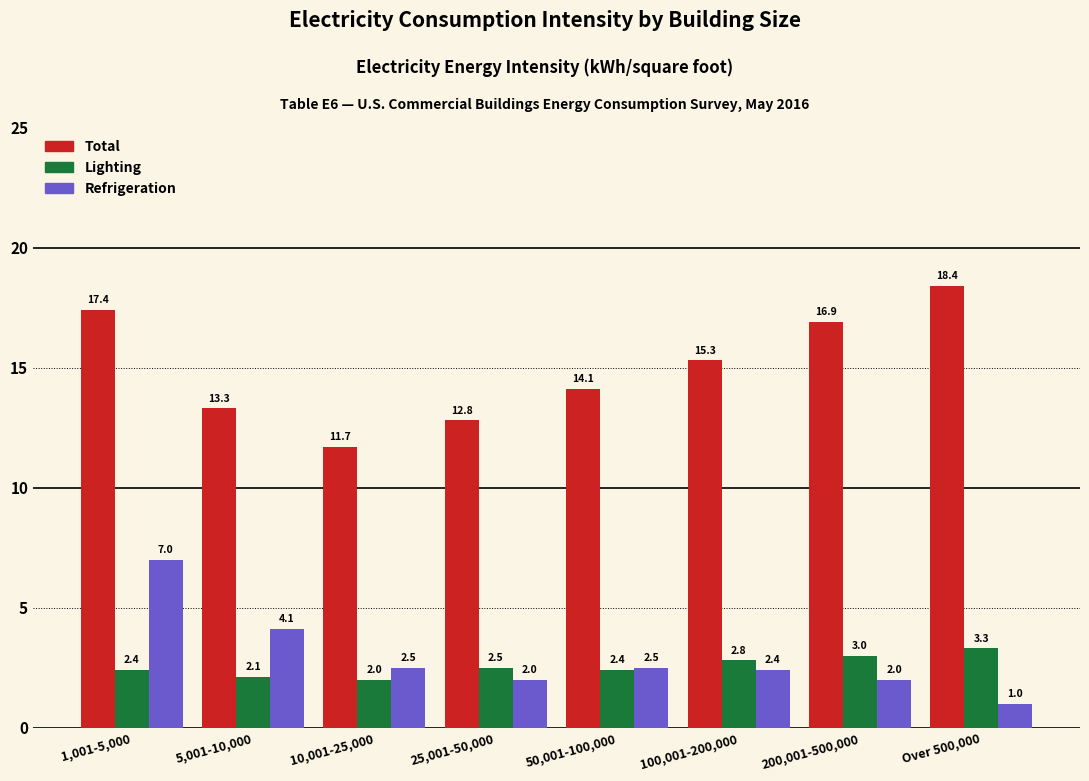

Reading right to left, list all the values displayed in this chart.

Total: 18.4	16.9	15.3	14.1	12.8	11.7	13.3	17.4
Lighting: 3.3	3.0	2.8	2.4	2.5	2.0	2.1	2.4
Refrigeration: 1.0	2.0	2.4	2.5	2.0	2.5	4.1	7.0